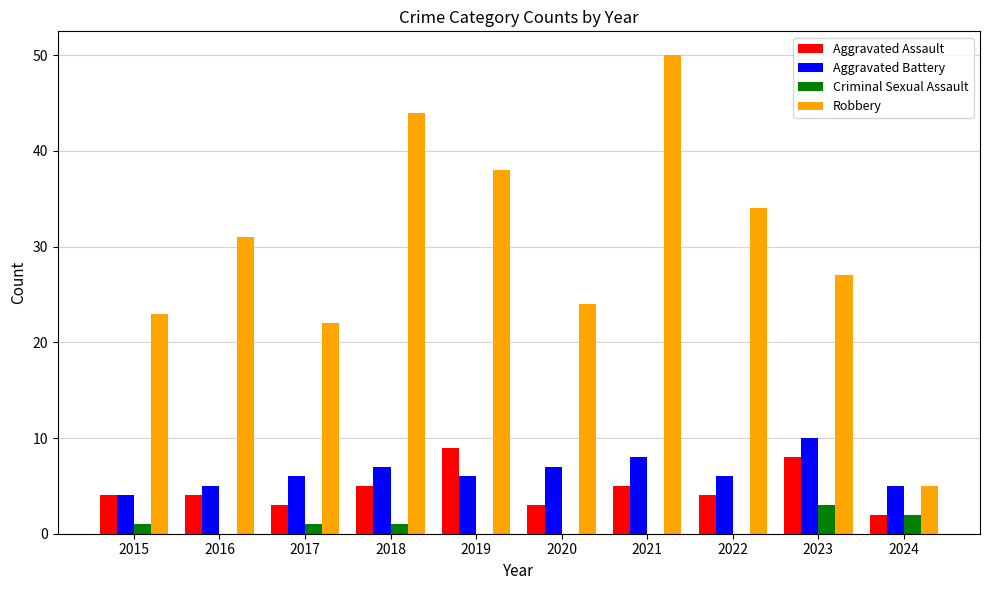

True or false: Aggravated Assault has a value of 3 at 2020.

True